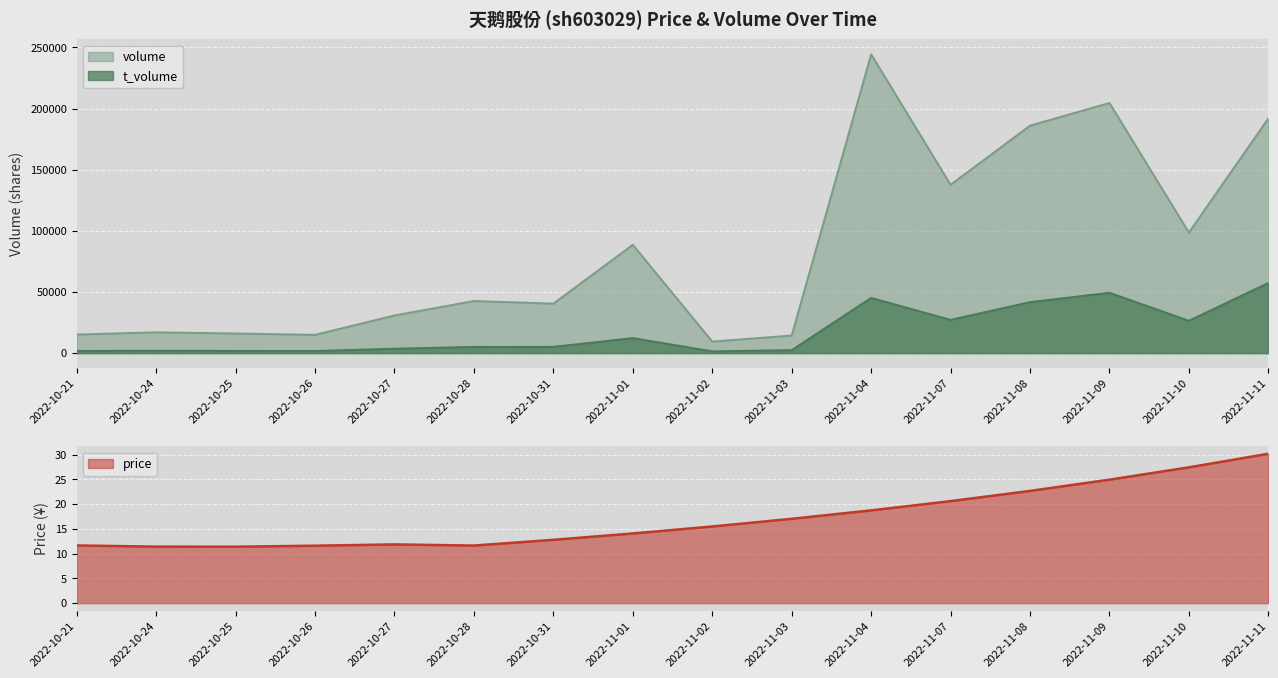

Which series changed the most between 2022-11-08 and 2022-11-11?

t_volume